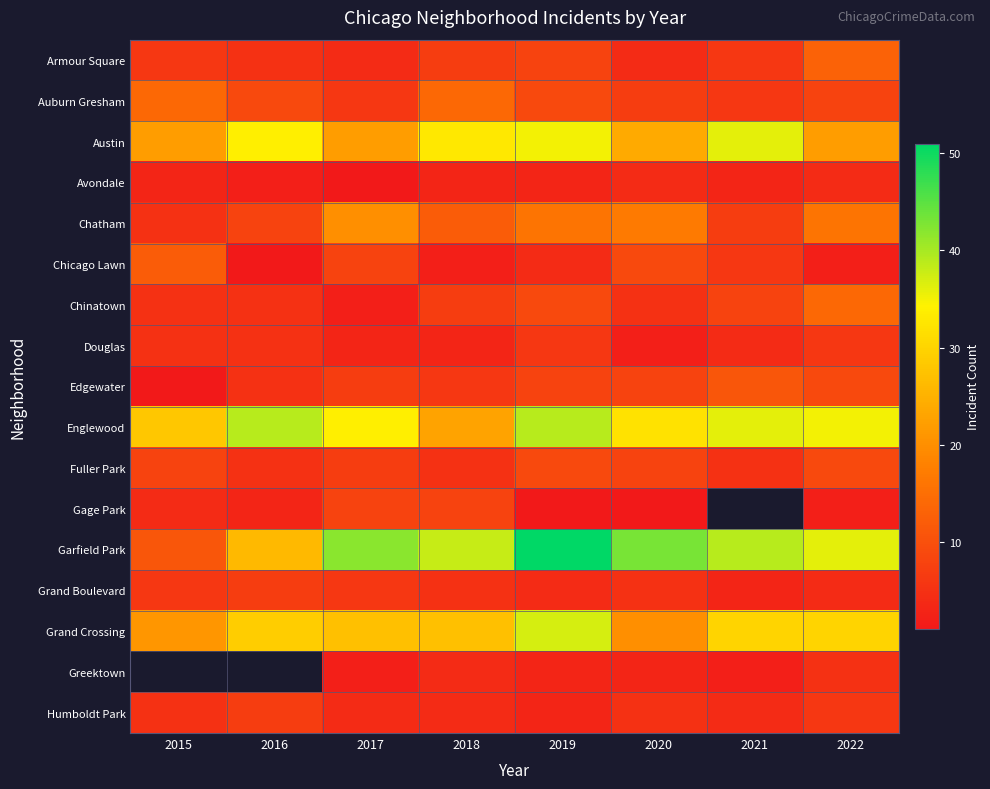

What is the minimum value shown in the chart?

1.0